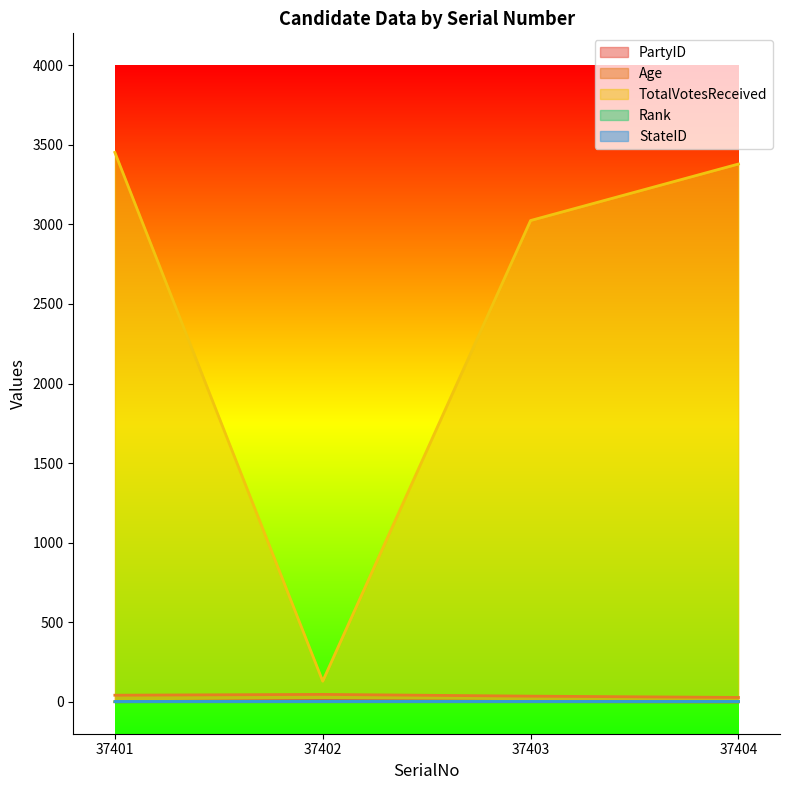

How many data points in TotalVotesReceived are less than 3379?

2